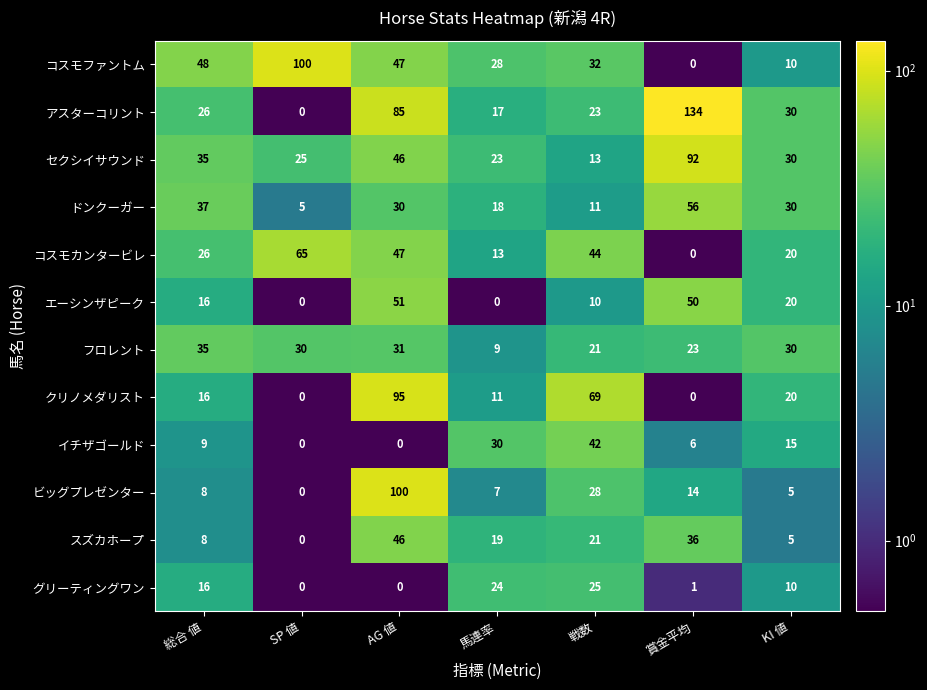

Which series has the largest range (max minus min)?

アスターコリント